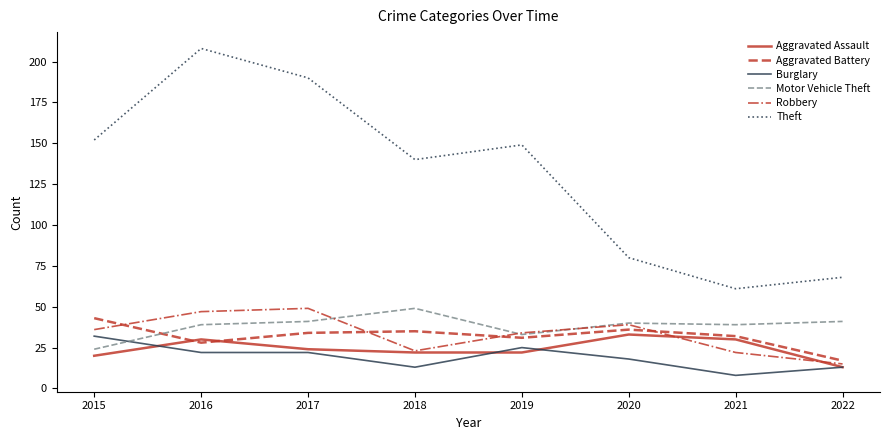

At 2017, list the series in order from smallest to largest.

Burglary, Aggravated Assault, Aggravated Battery, Motor Vehicle Theft, Robbery, Theft